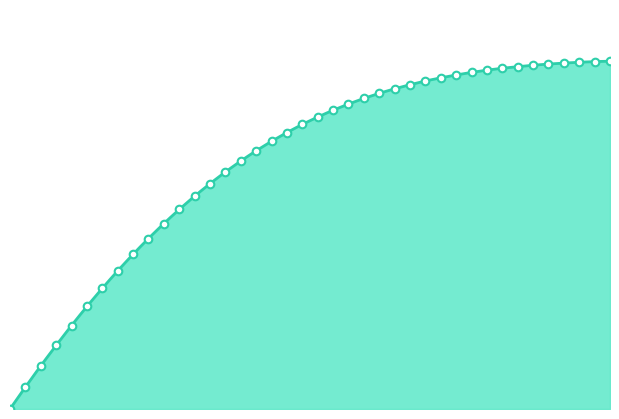

Which has a higher value, 121.5 or 15?

15